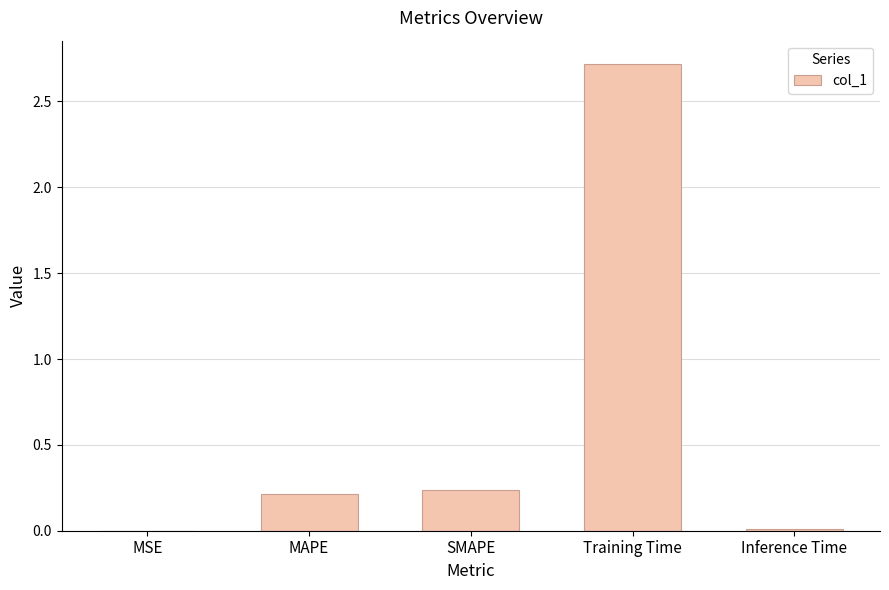

Which has a higher value, MSE or SMAPE?

SMAPE